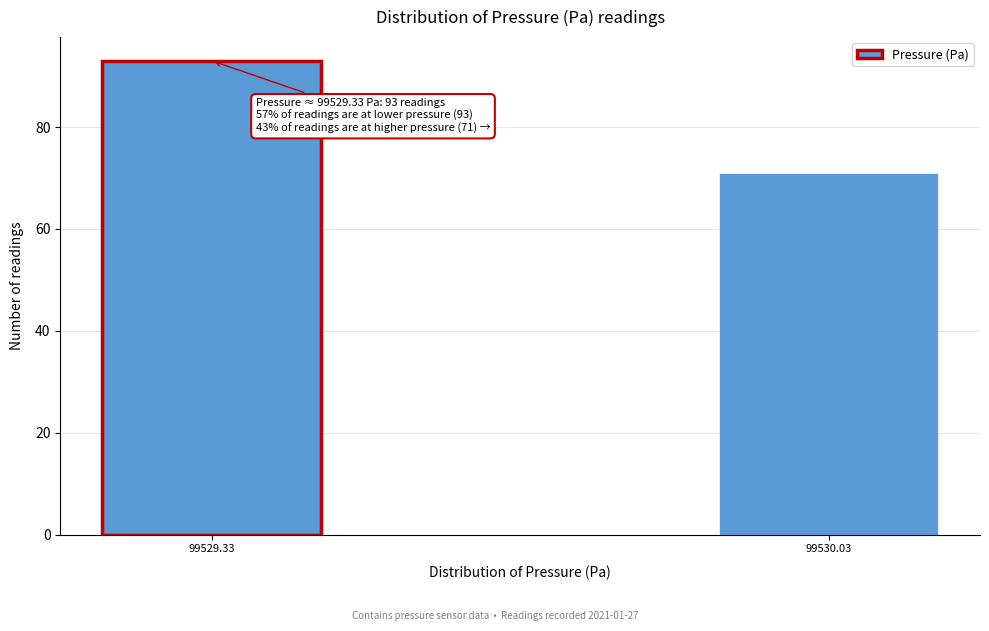

Reading left to right, list all the values displayed in this chart.

99529.33=93	99530.03=71